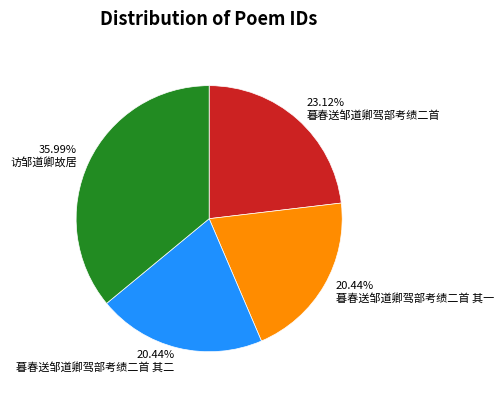

What percentage is NOT represented by 暮春送邹道卿驾部考绩二首 其一?

79.6%